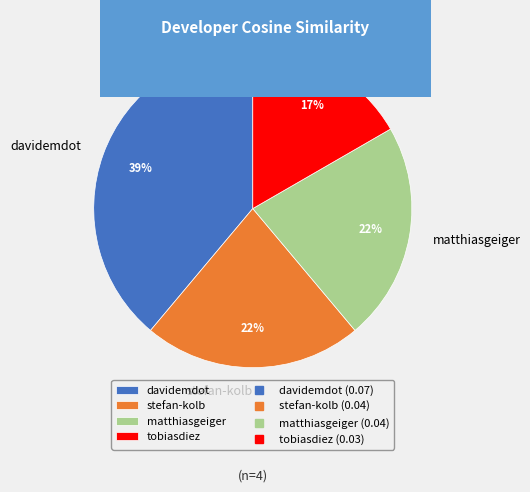

To the nearest percent, what is the combined percentage of stefan-kolb and matthiasgeiger?

44%